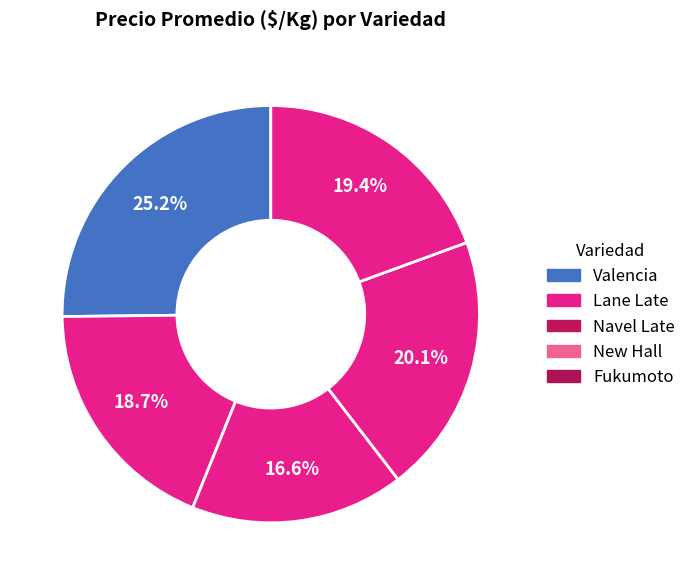

To the nearest percent, what is the combined percentage of Fukumoto and Lane Late?

38%